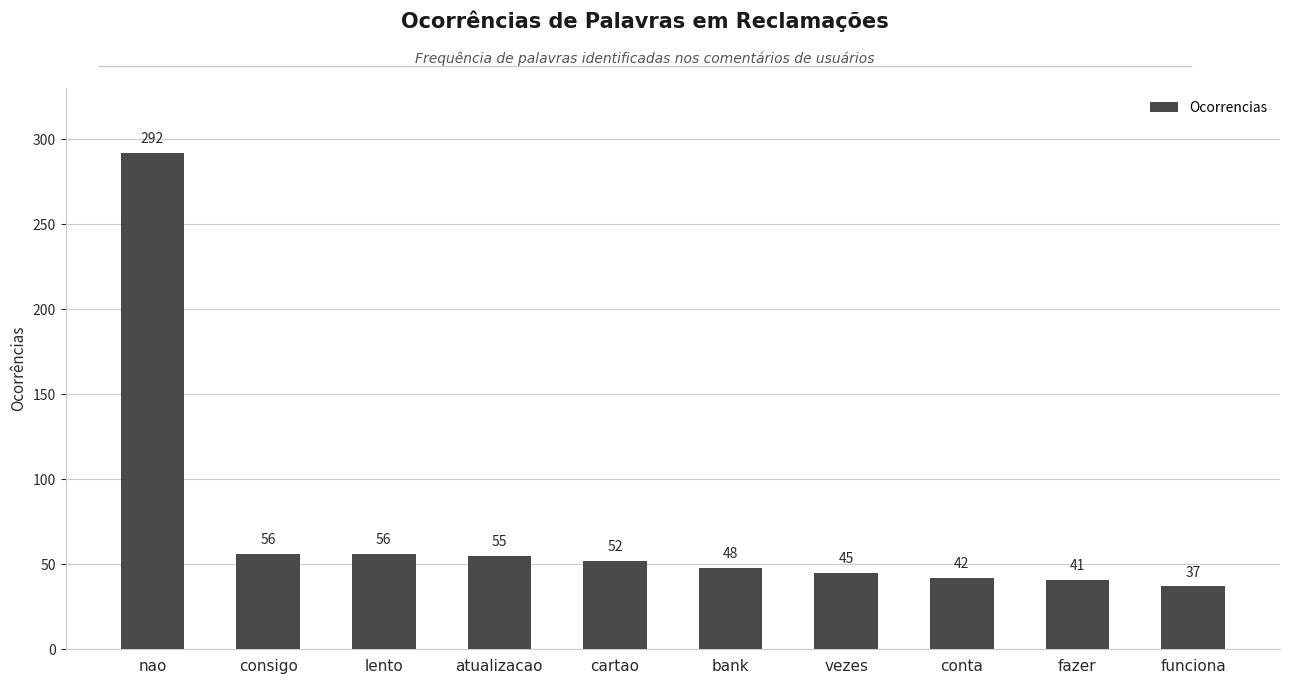

What is the change in value from nao to bank?

-244